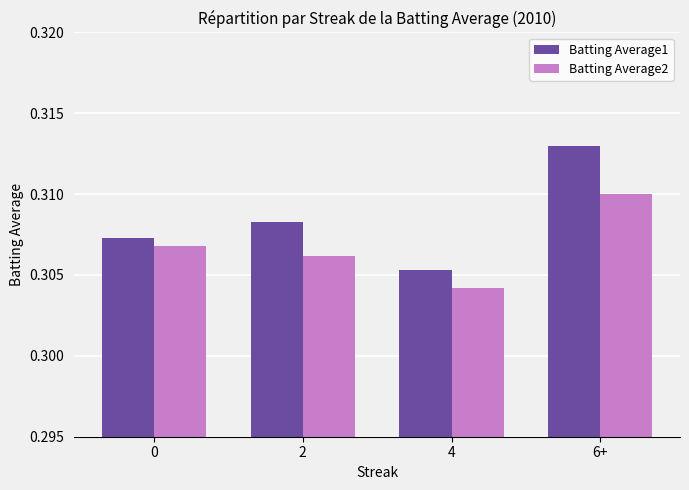

Which category has the highest value across all series?

6+